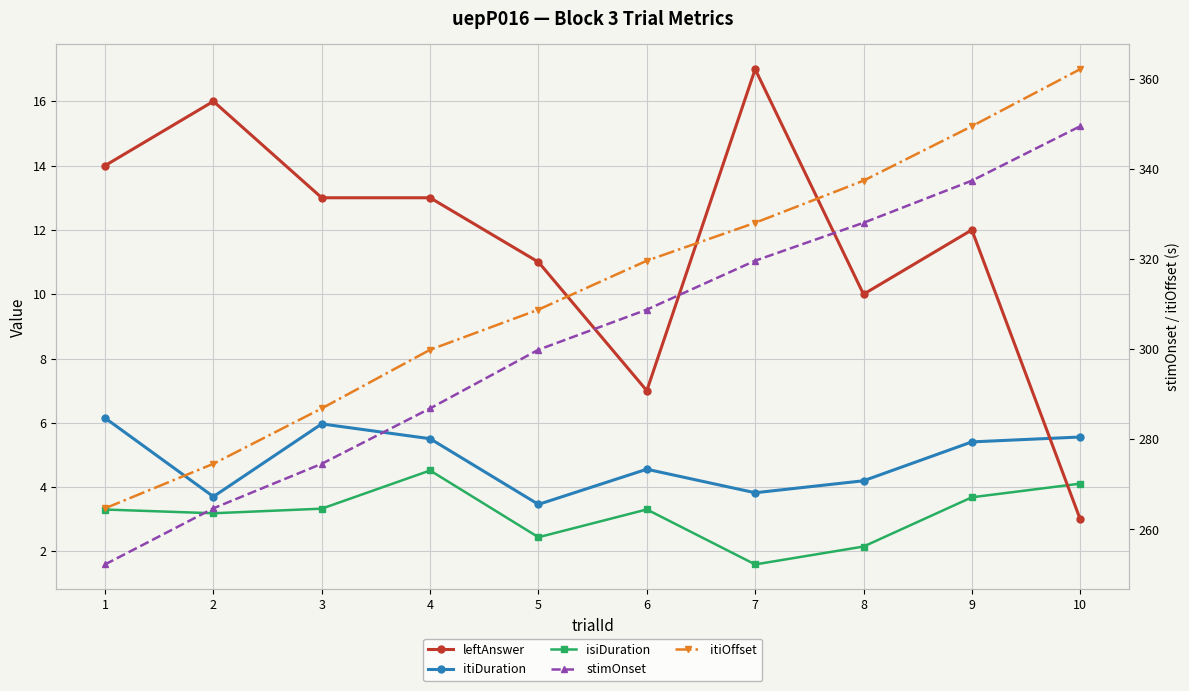

Which label corresponds to the smallest value in the chart?

7